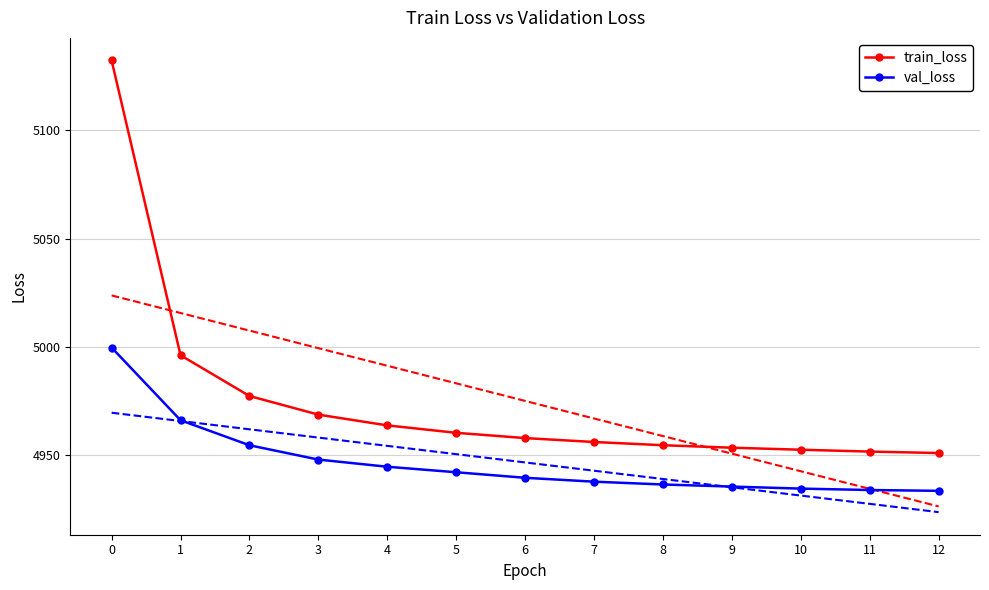

List the series in order of their overall mean, lowest first.

val_loss, train_loss